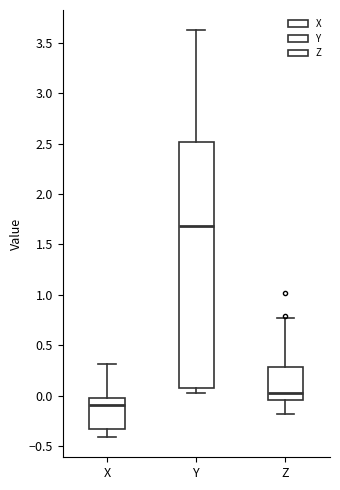

Reading left to right, read every box against the y-axis: the position of its median line, the range the box covers, and the ends of its whiskers. The values are not printed on the chart, so give them approximately, as read against the axis.

X: median -0.10, box -0.35 to 0.00, whiskers -0.40 to 0.30
Y: median 1.70, box 0.10 to 2.50, whiskers 0.05 to 3.60
Z: median 0.00, box -0.05 to 0.30, whiskers -0.20 to 0.75